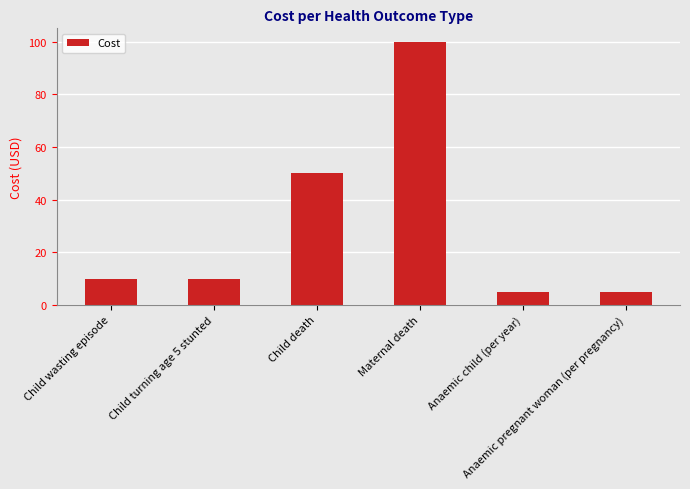

How many bars are there in total?

6